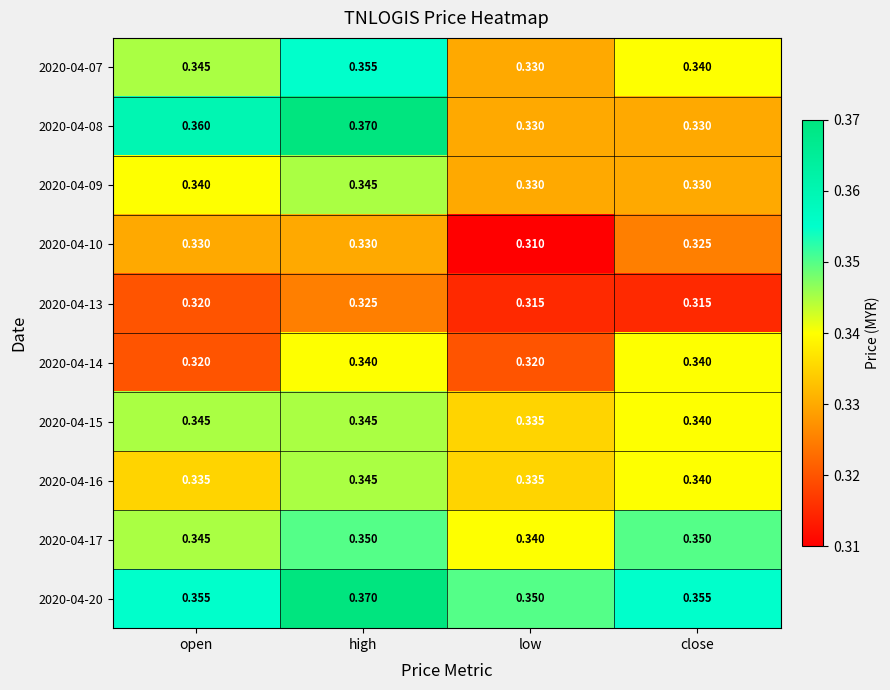

Is the value of 2020-04-10 at high greater than the value of 2020-04-20 at low?

No